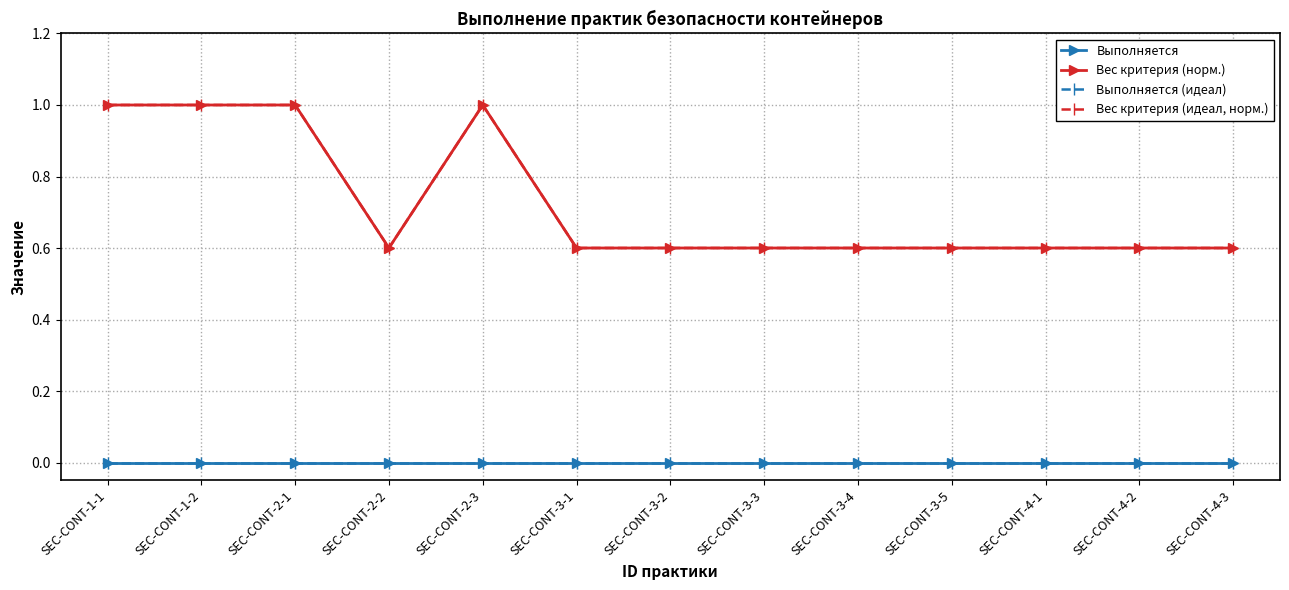

What is the difference between the highest and lowest values at SEC-CONT-2-2?

0.6